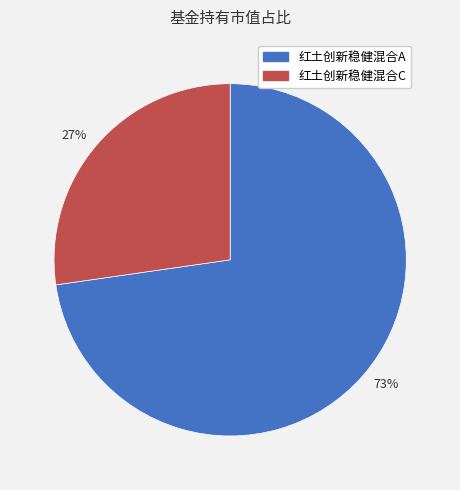

Which category accounts for the majority?

73%